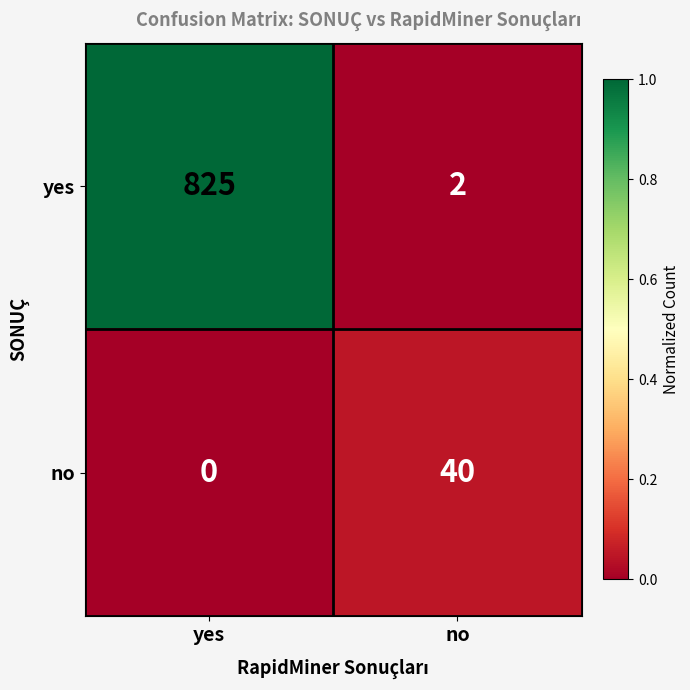

At which category is the sum across all series the highest?

yes